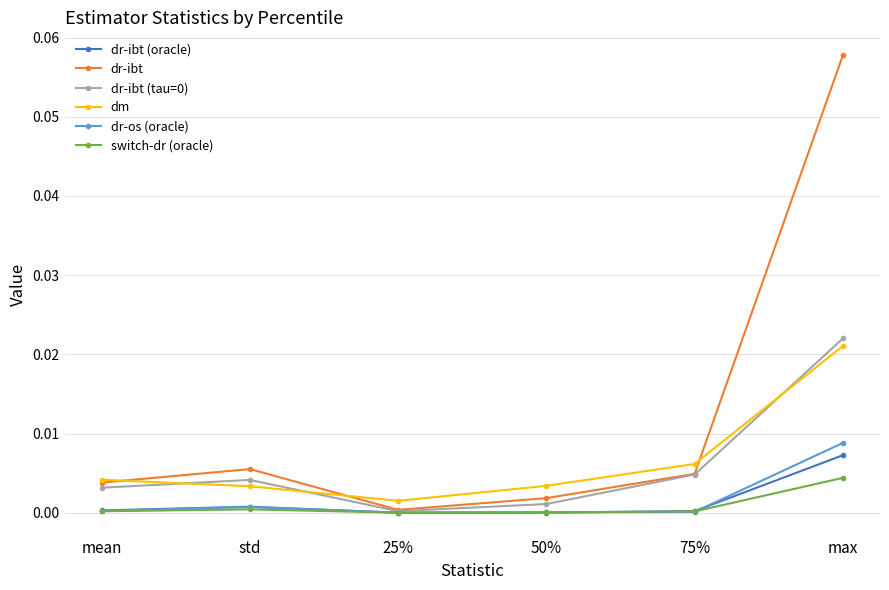

True or false: dr-ibt (oracle) has a value of 0.0 at std.

True